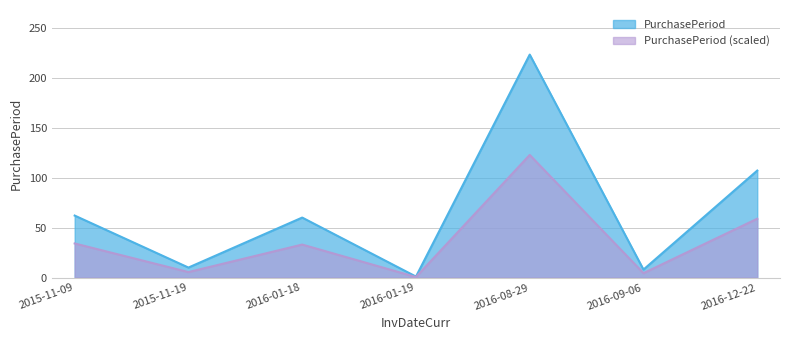

True or false: the data has more than 2 interior local peaks.

False